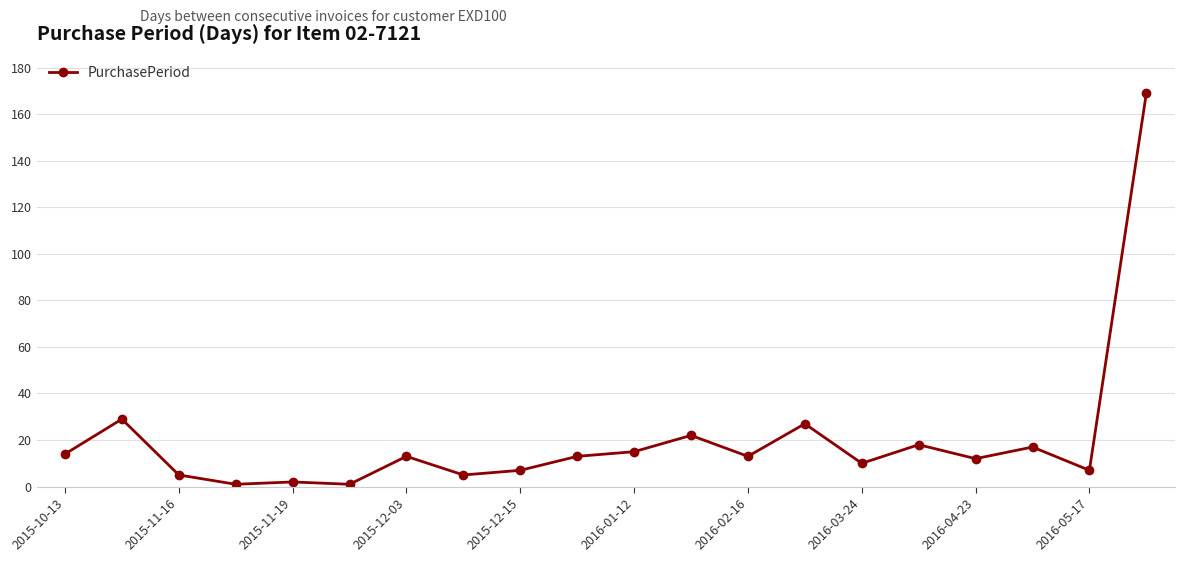

Does the chart have visible grid lines?

Yes